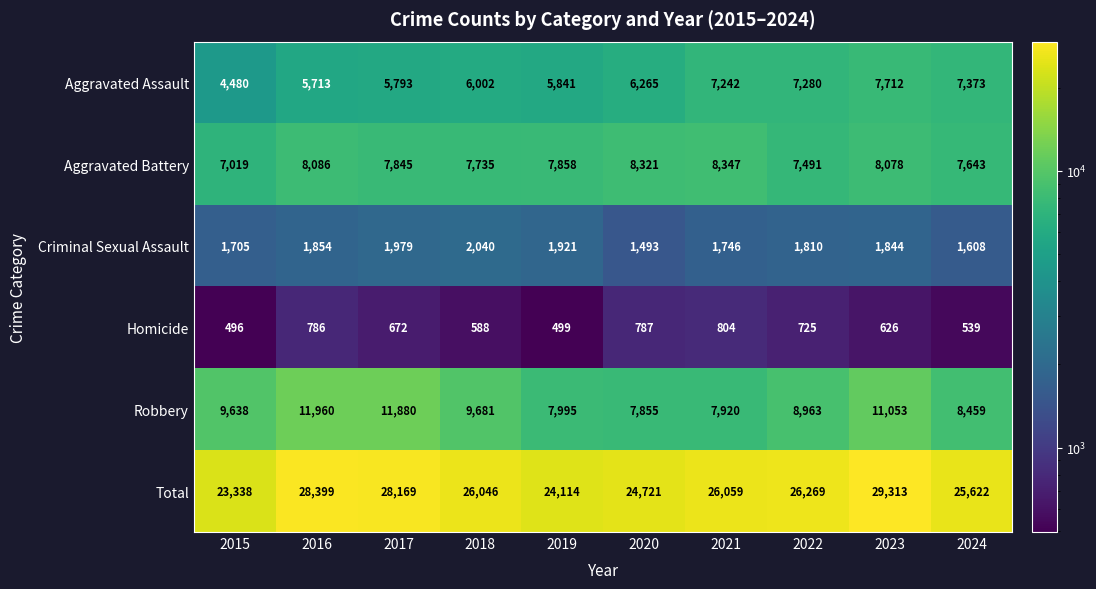

Read the Aggravated Battery value at 2017, to the nearest 100.

7800